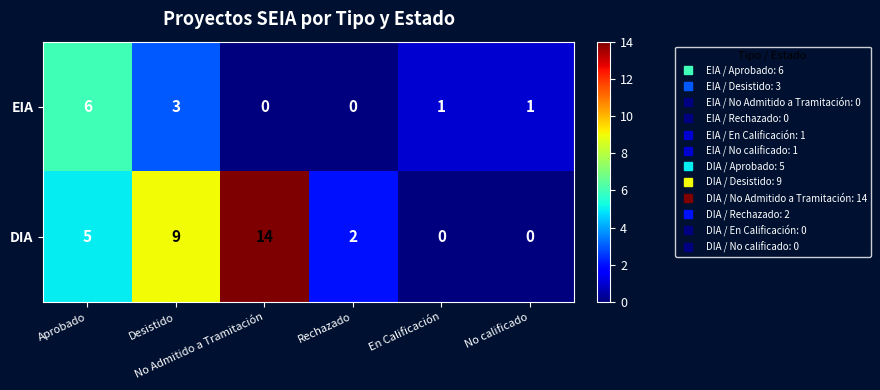

What is the sum of all EIA values?

11